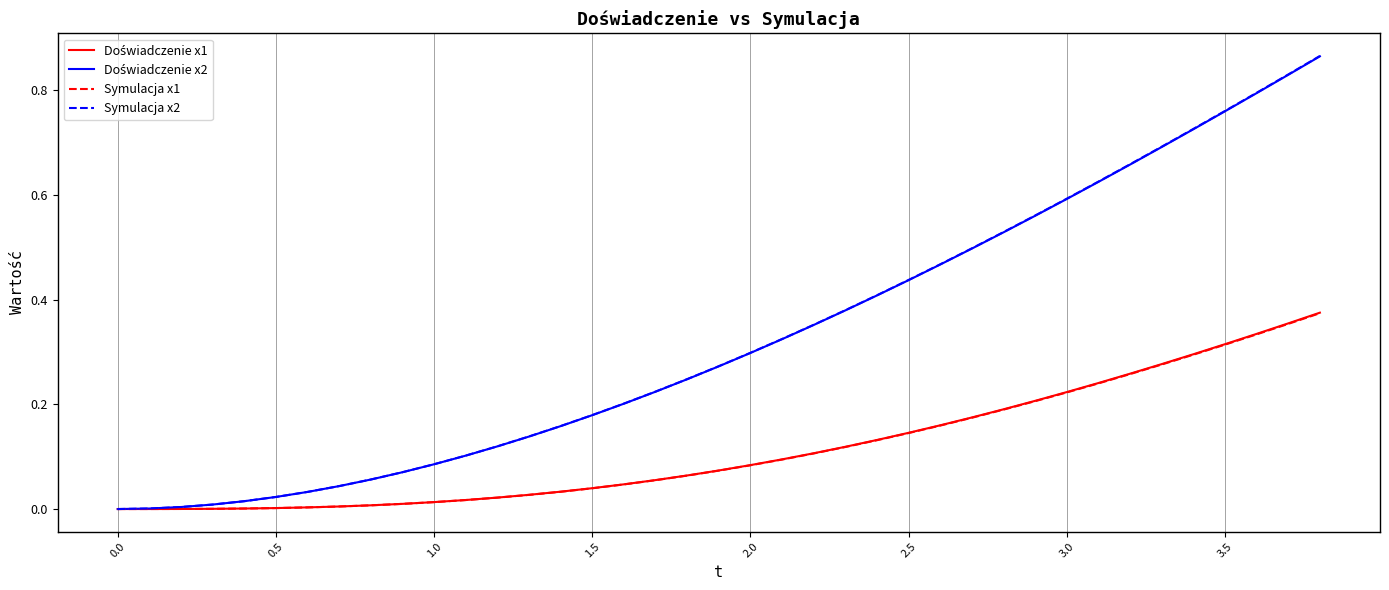

Which series has the largest range (max minus min)?

Symulacja x2